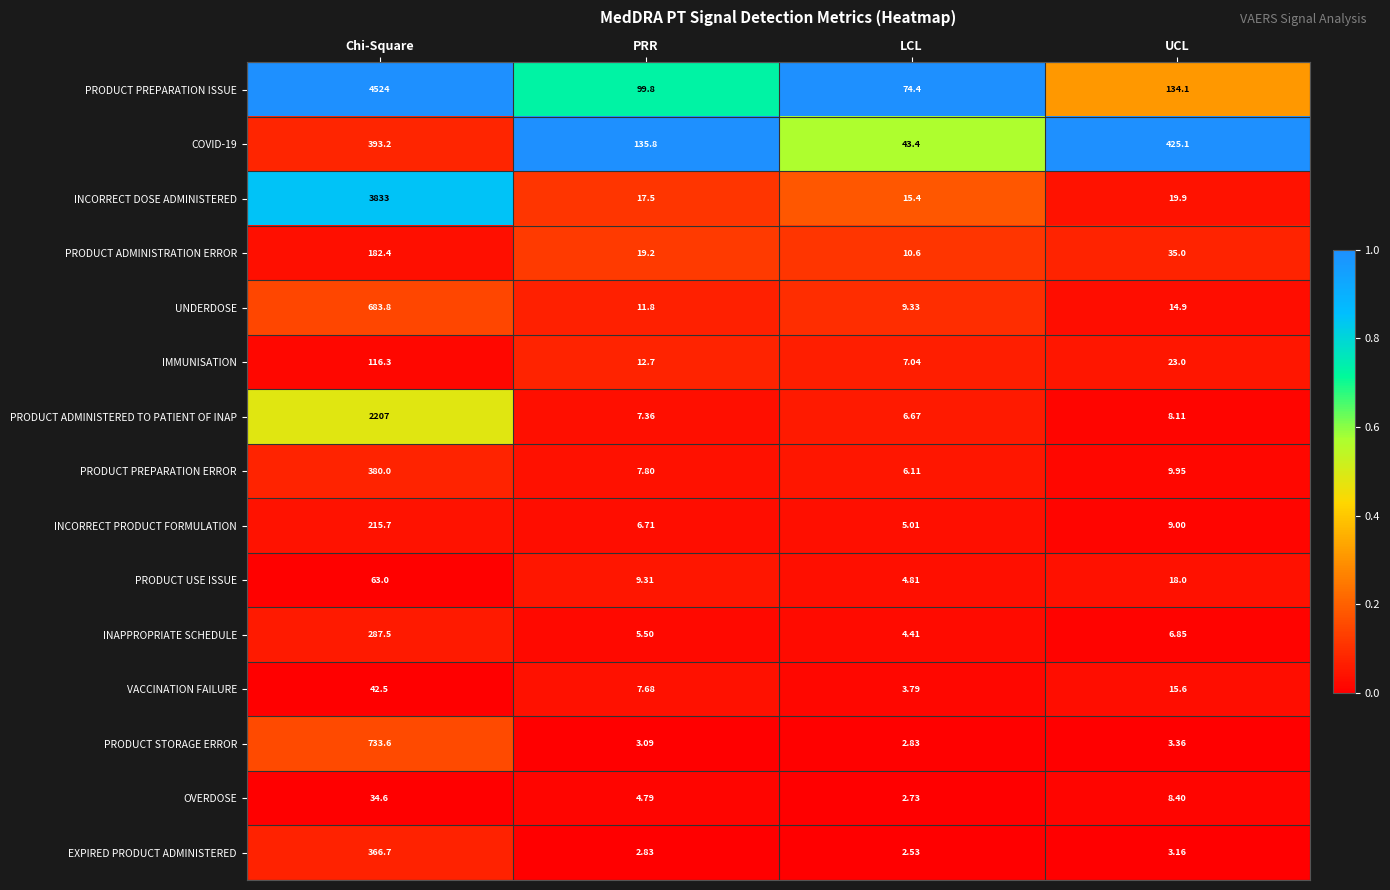

Which series has the largest total across all categories?

PRODUCT PREPARATION ISSUE